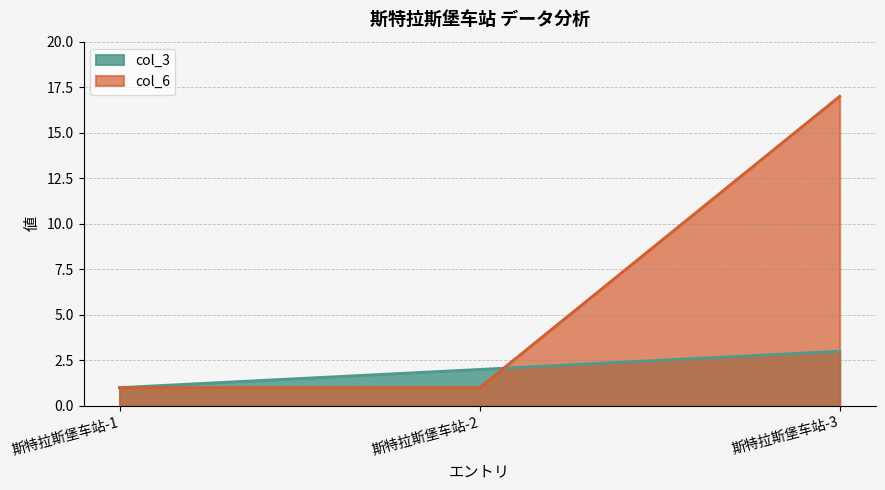

At which category is the sum across all series the highest?

斯特拉斯堡车站-3